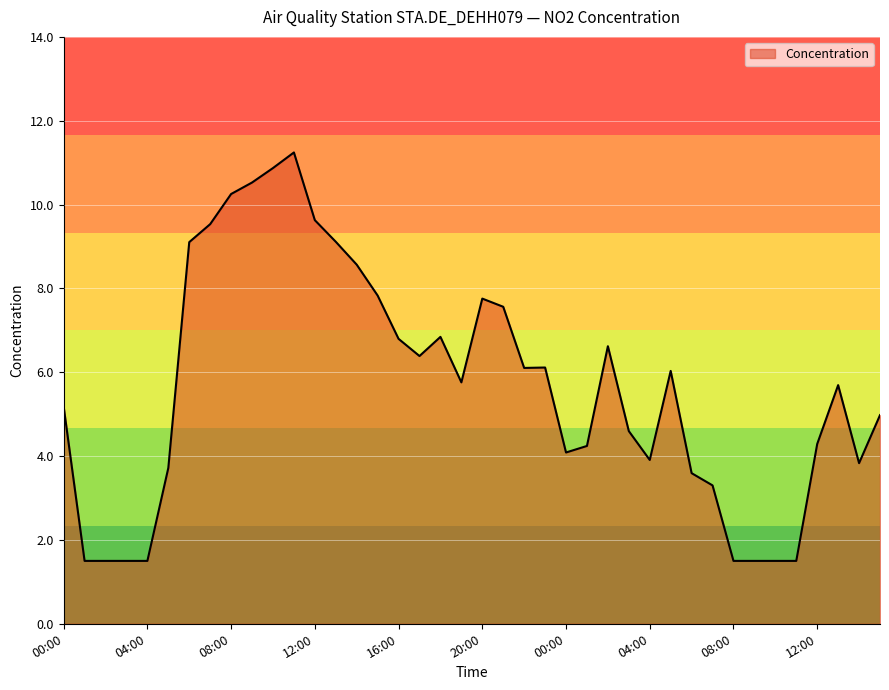

What is the maximum value shown in the chart?

11.2